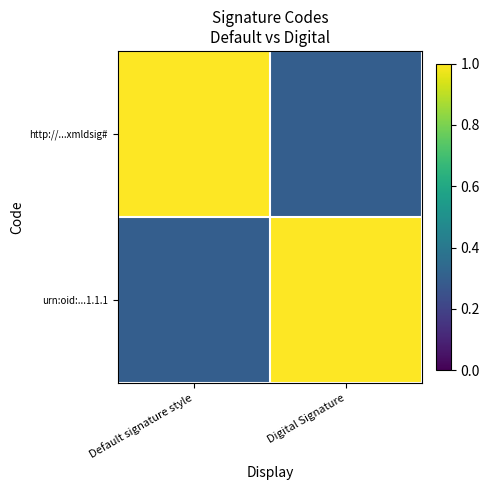

Rank the series by their maximum value, from highest to lowest.

http://...xmldsig#, urn:oid:...1.1.1